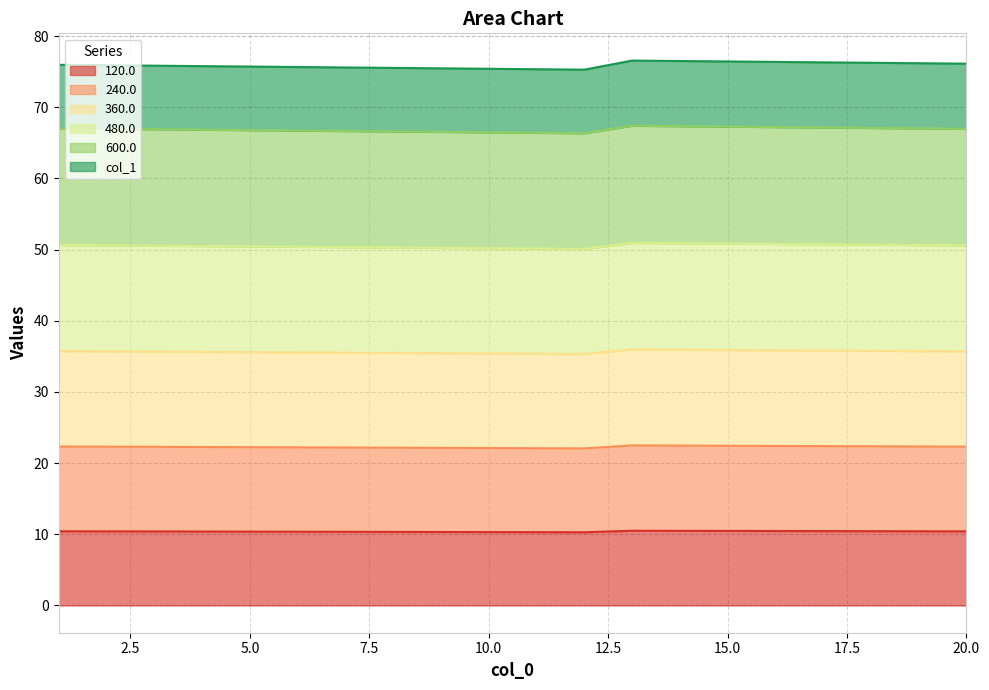

Is the value of 240.0 at 3 greater than the value of 600.0 at 9?

No